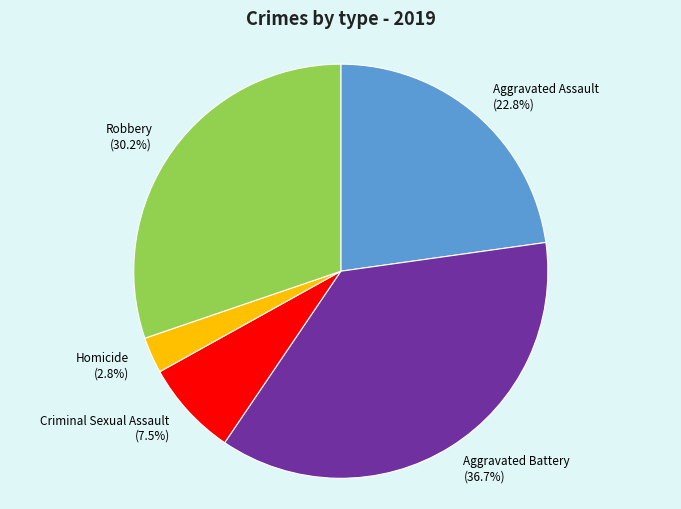

What percentage is the Aggravated Assault slice, to the nearest percent?

23%